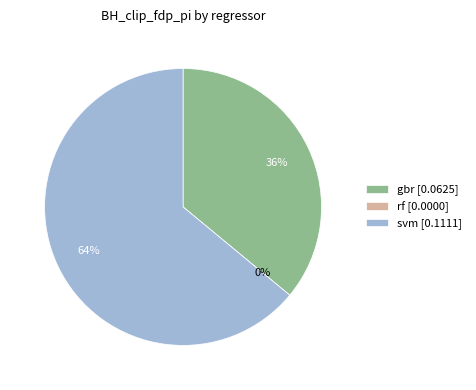

To the nearest percent, what portion does svm represent?

64%